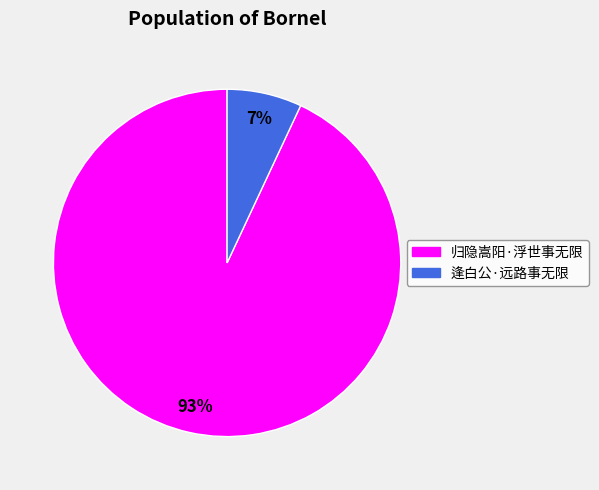

To the nearest percent, what is the combined percentage of 逢白公·远路事无限 and 归隐嵩阳·浮世事无限?

100%